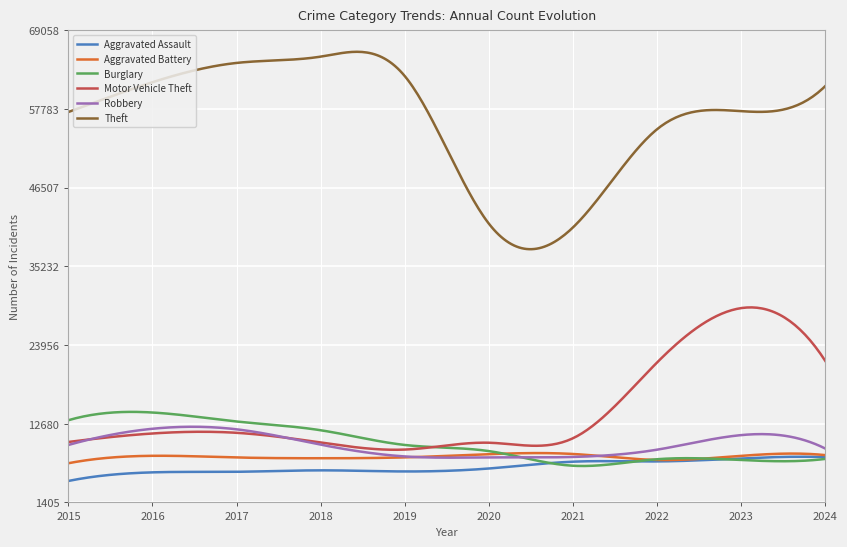

Does the chart display data point markers on the line(s)?

No